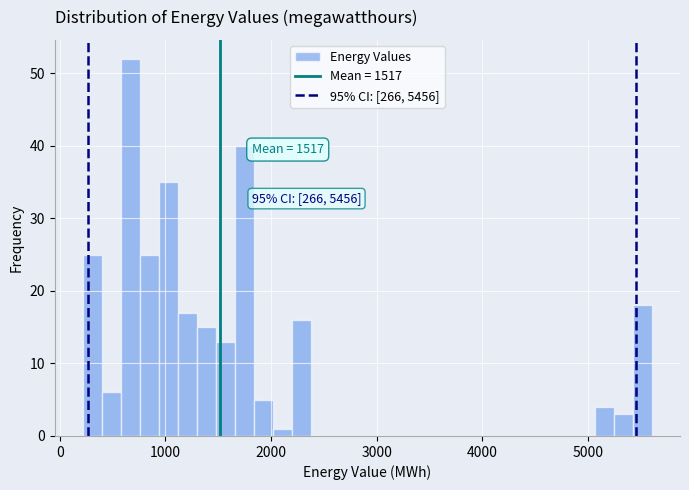

Read against the x-axis, roughly where is the centre of the tallest bar?

700